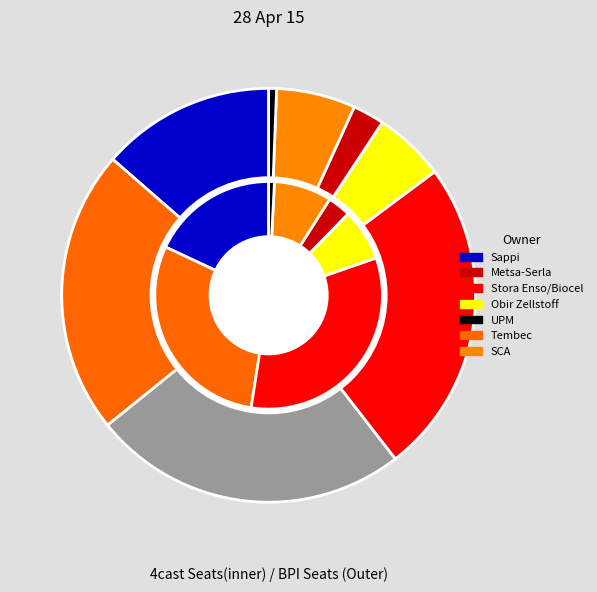

Does Obir Zellstoff represent more than half of the total?

No